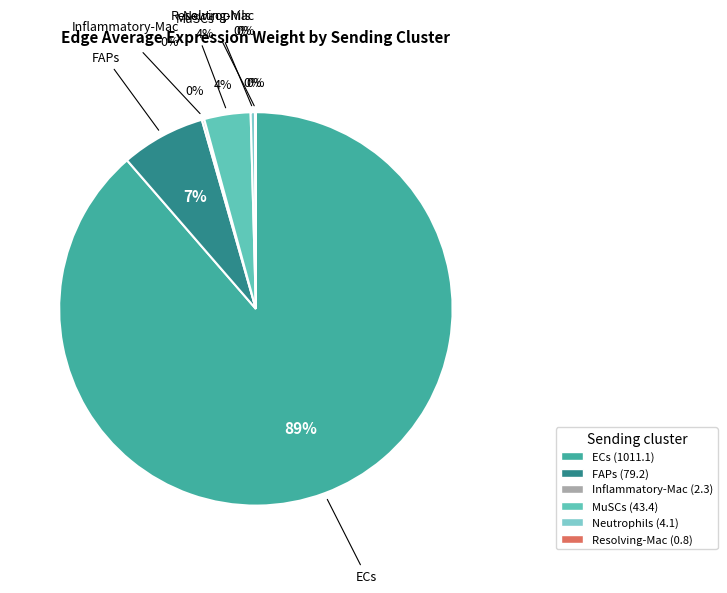

How much of the chart is everything except FAPs?

93.1%